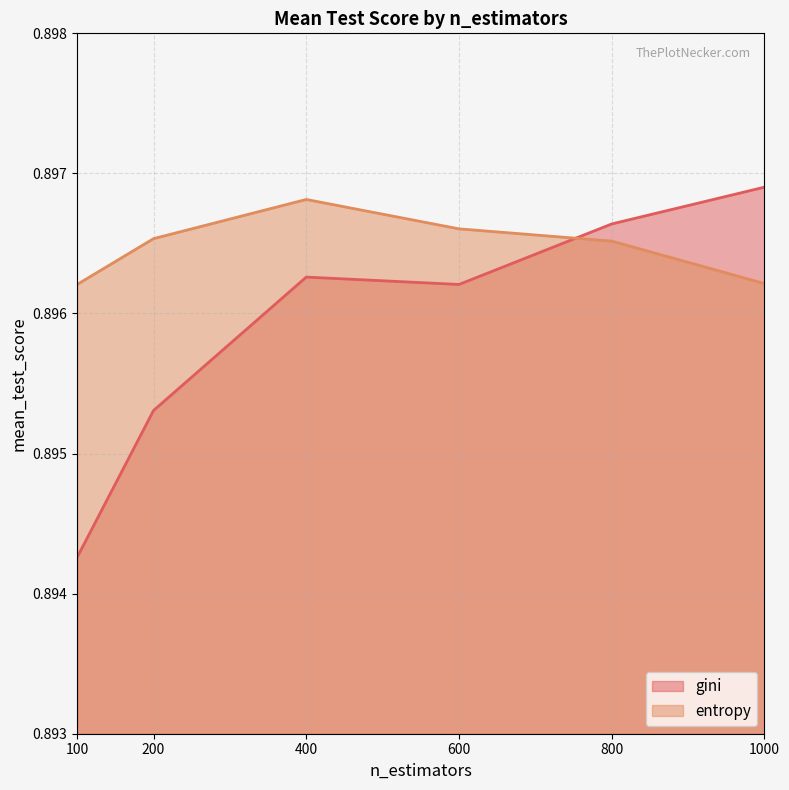

Count the entropy values in the range 0 to 1.

6